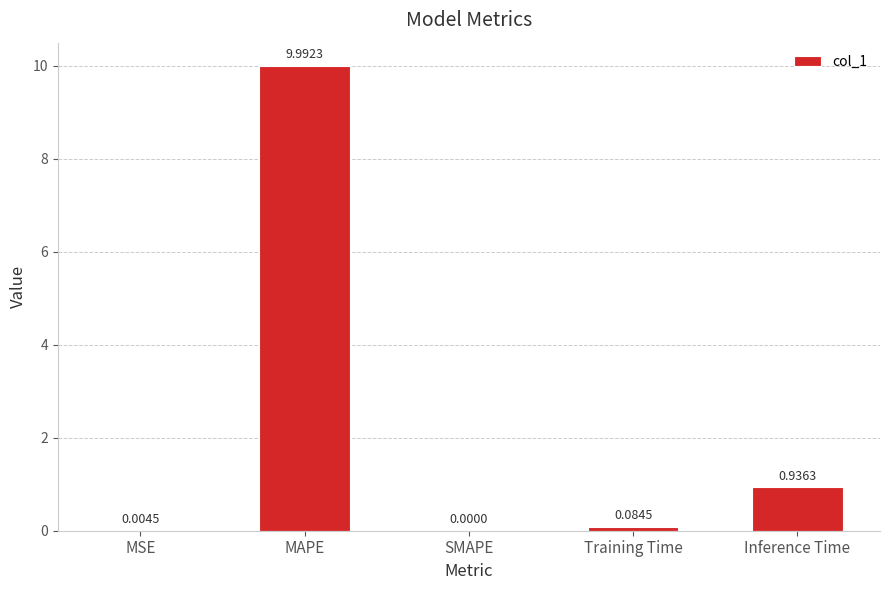

Where is the data nearest to the value 4?

Inference Time